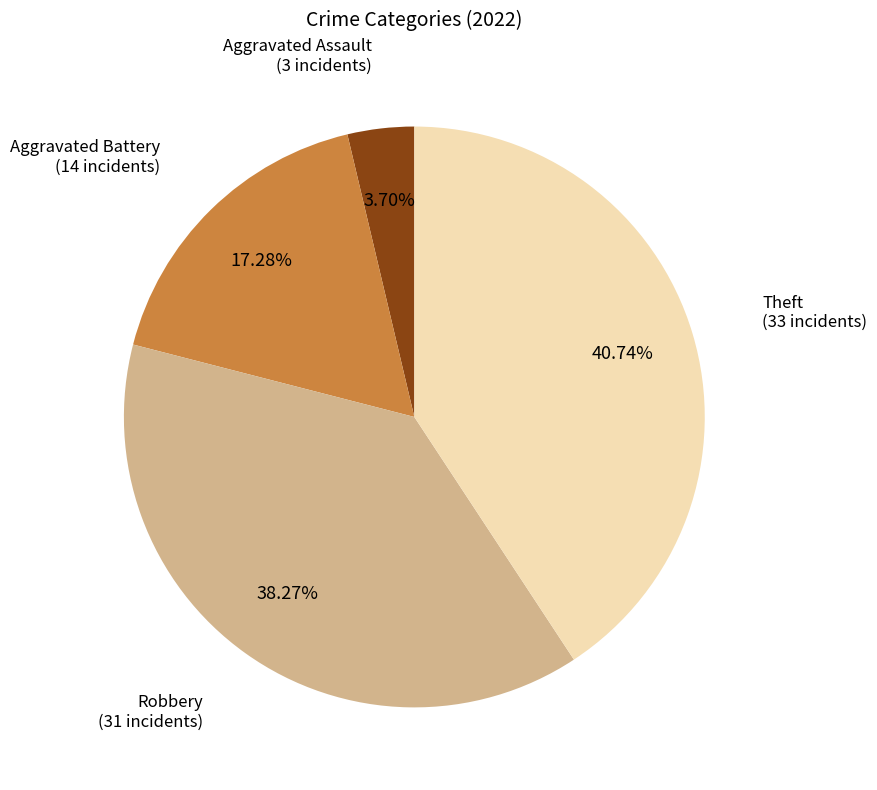

How many slices are in this pie chart?

4